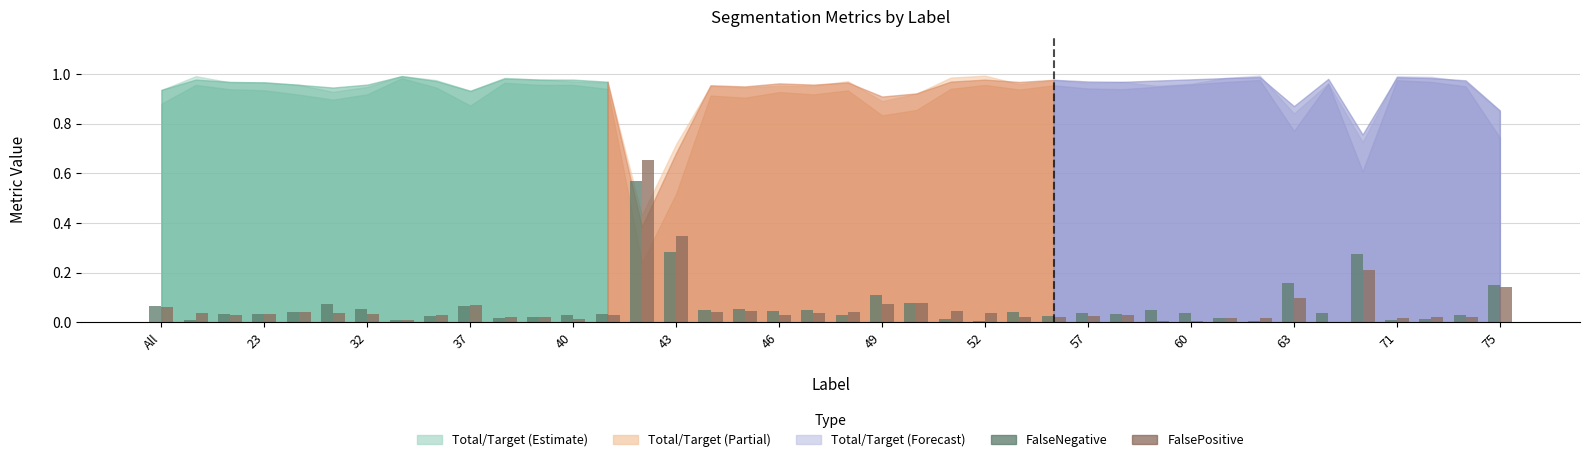

How many distinct data groups are displayed?

2